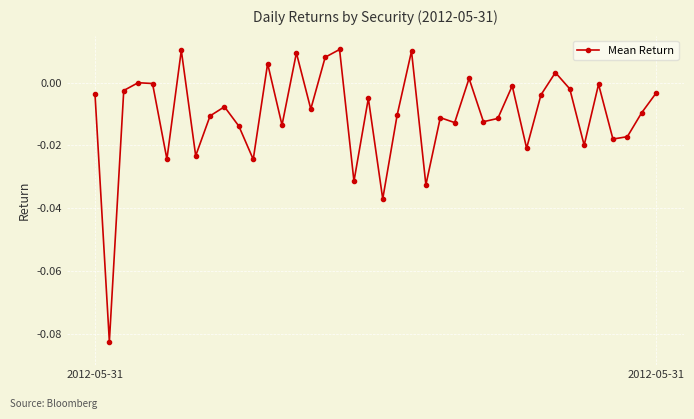

What is the sum of all values?

-0.4